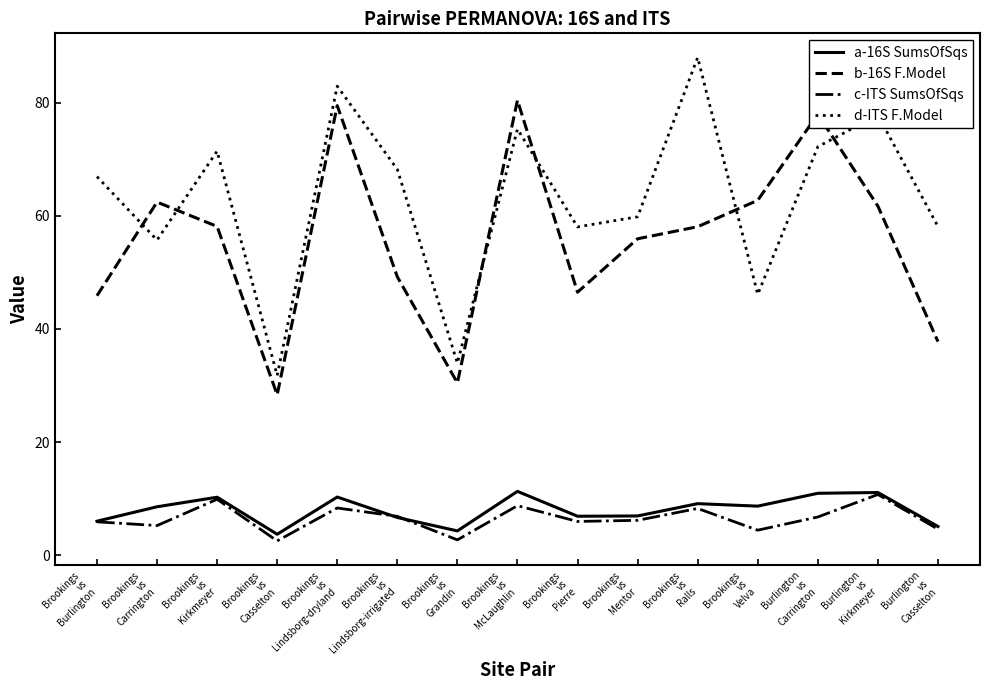

How many times do d-ITS F.Model and b-16S F.Model cross each other?

6